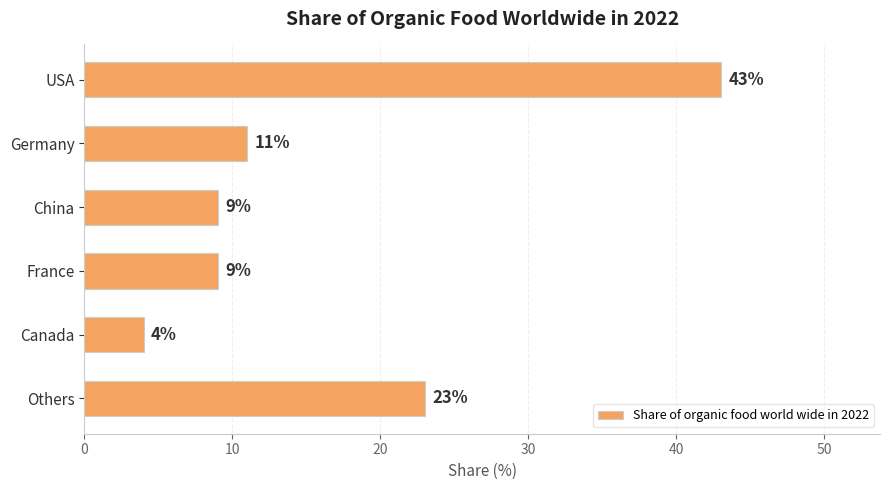

What is the sum of all values?

99